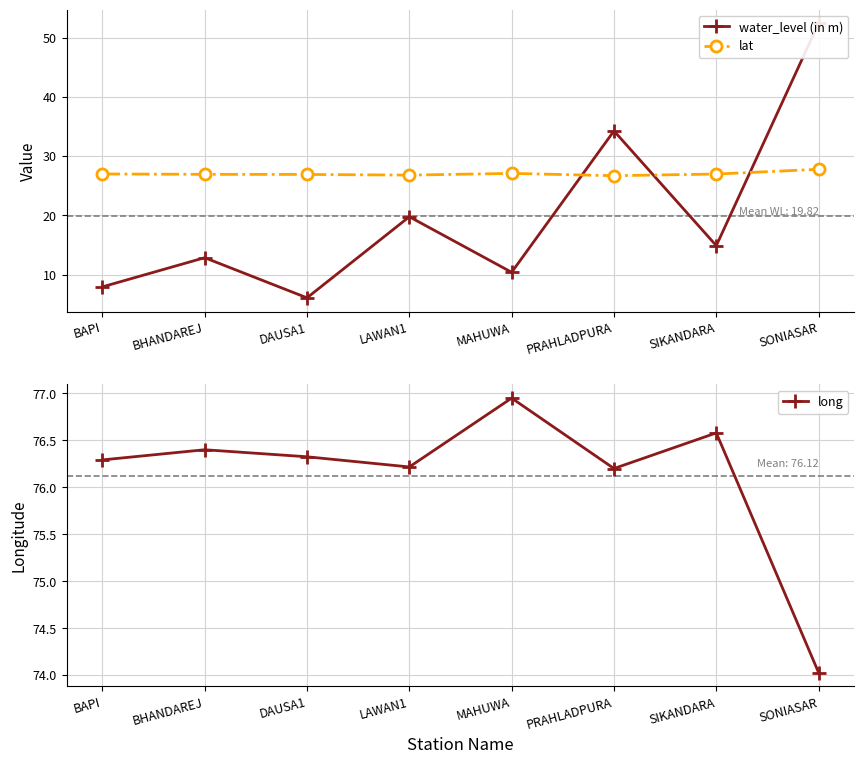

Which series has the largest total across all categories?

long